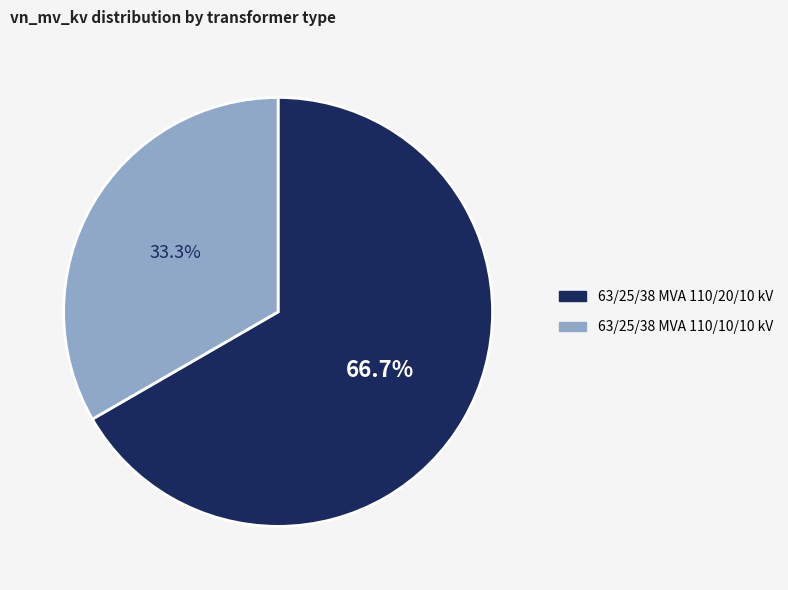

To the nearest percent, what is the combined percentage of 63/25/38 MVA 110/10/10 kV and 63/25/38 MVA 110/20/10 kV?

100%